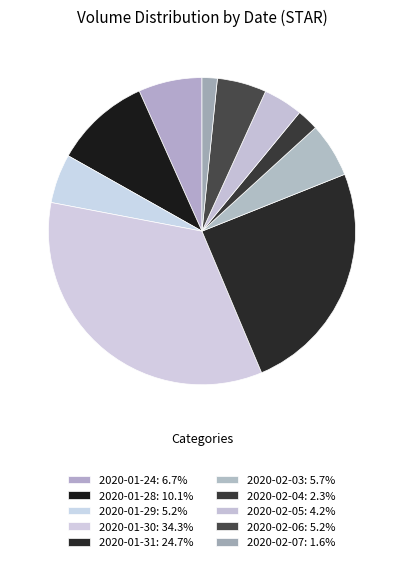

How many slices are in this pie chart?

10